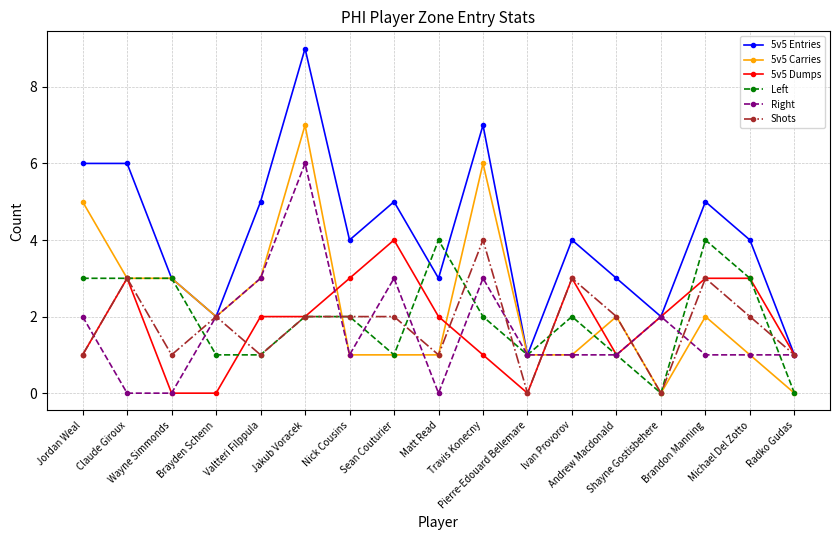

What is the label of the 6th point from the right?

Ivan Provorov